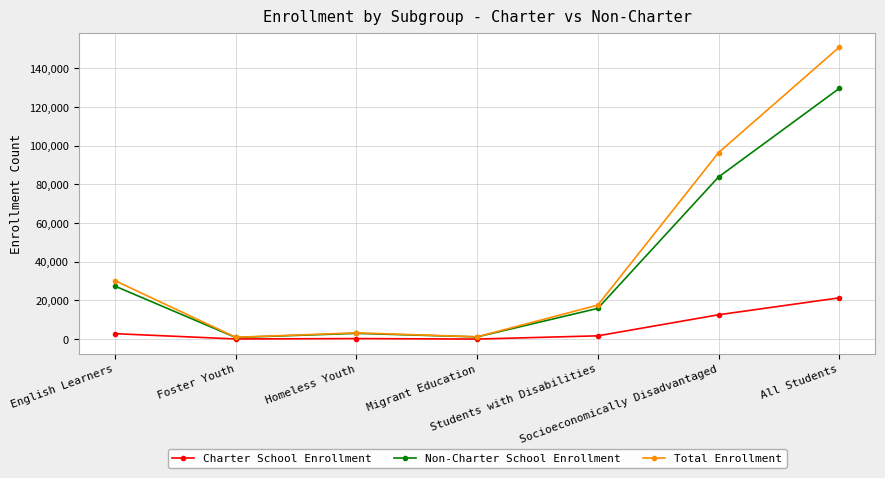

What is the sum of all Total Enrollment values?

300740